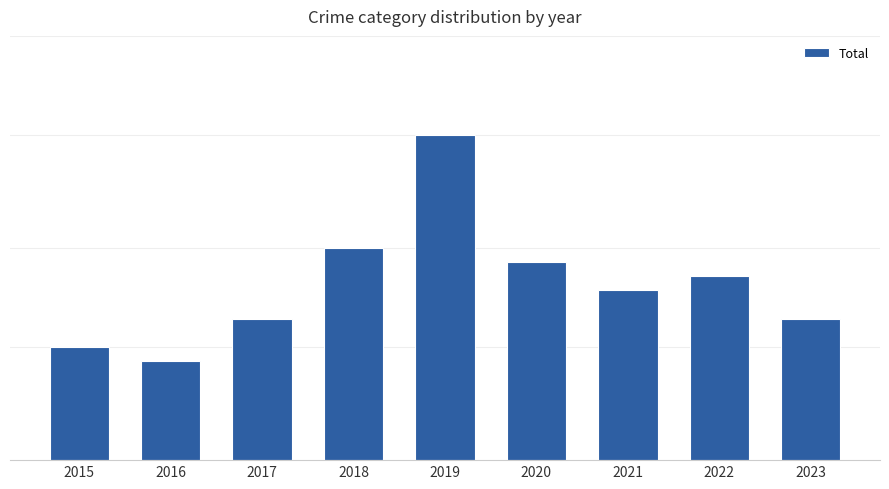

Does the chart contain any negative values?

No